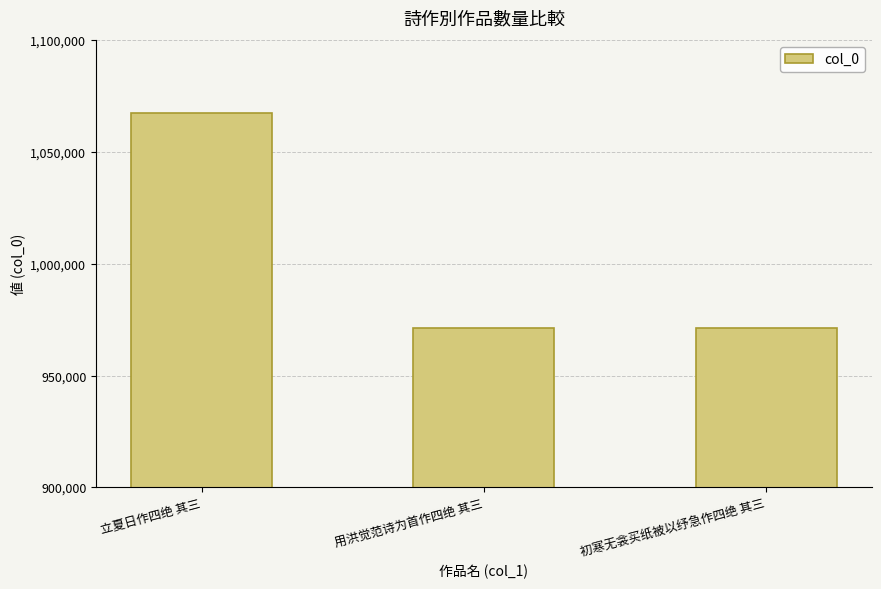

How many series are shown in this chart?

1